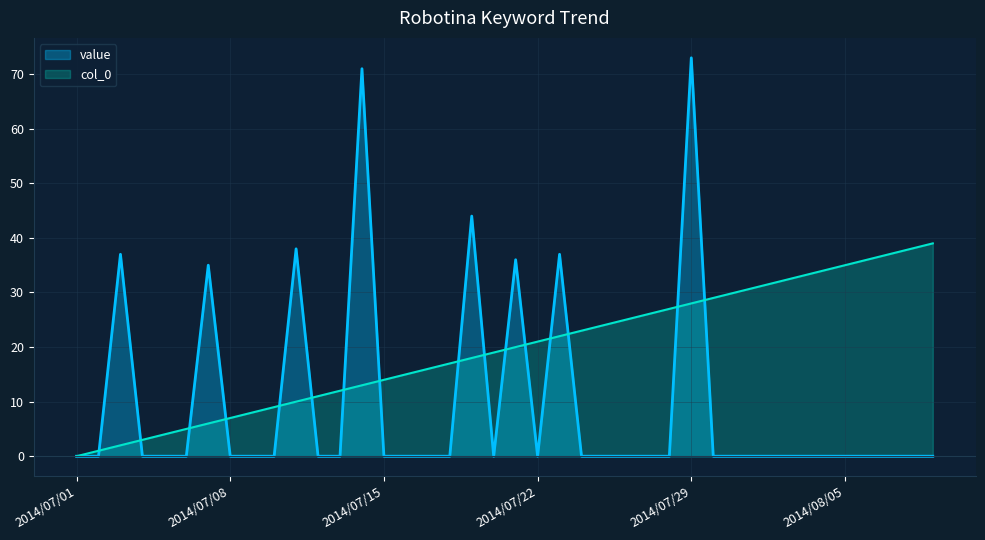

True or false: value and col_0 intersect in this chart.

True